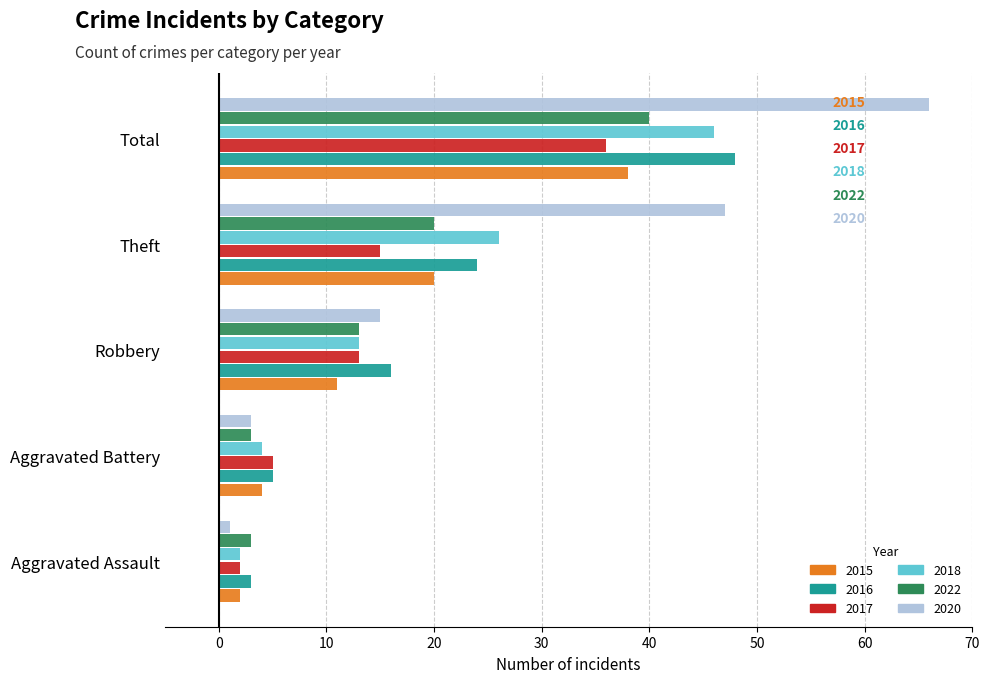

What is the total value across all series at Total?

274